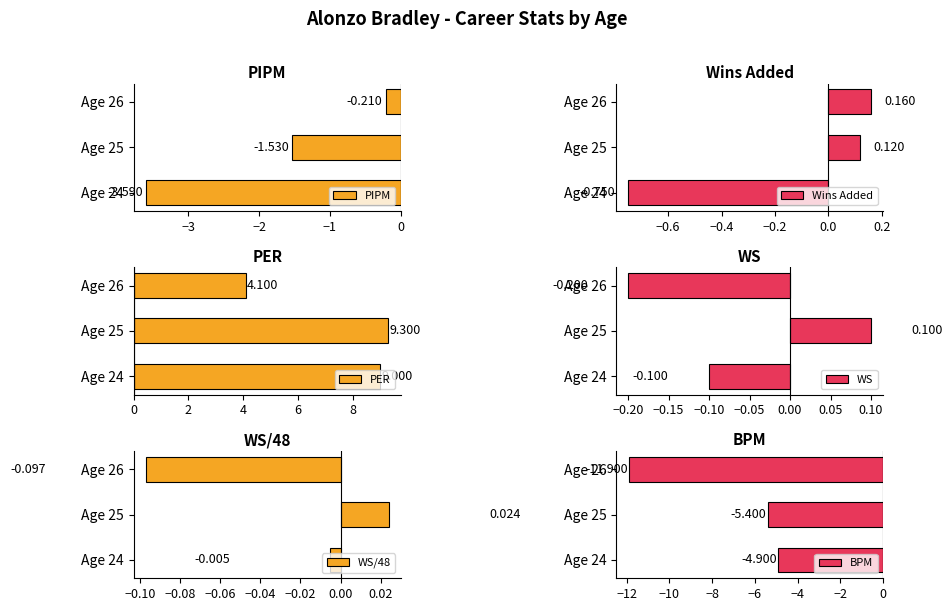

What is the difference between the highest and lowest values at −2?

16.0